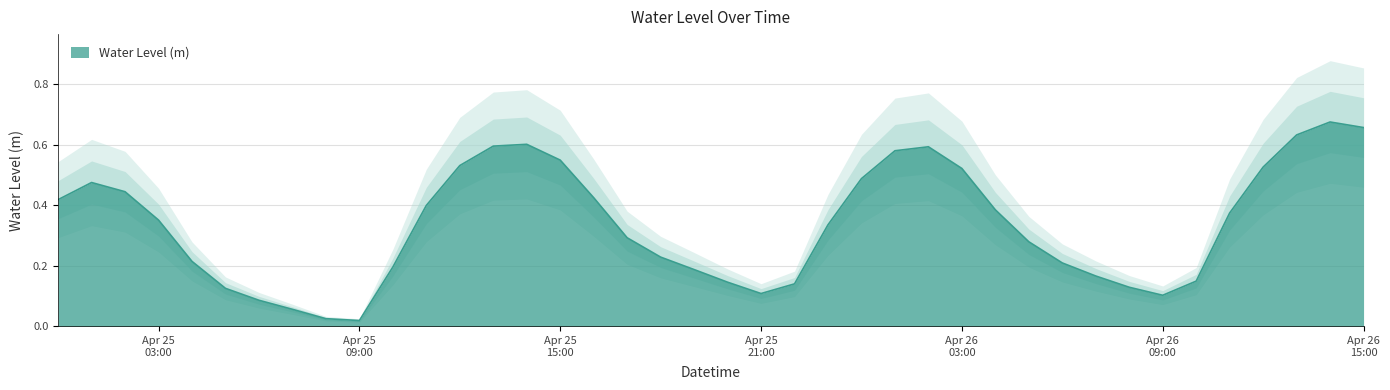

How many categories are shown in the chart?

40